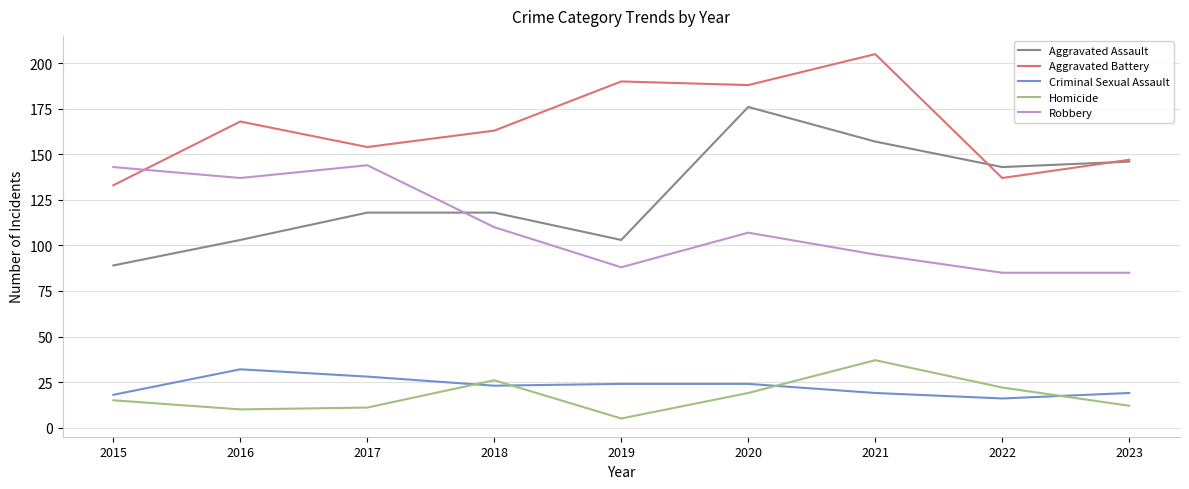

What value does the Aggravated Battery series have at 2023?

147